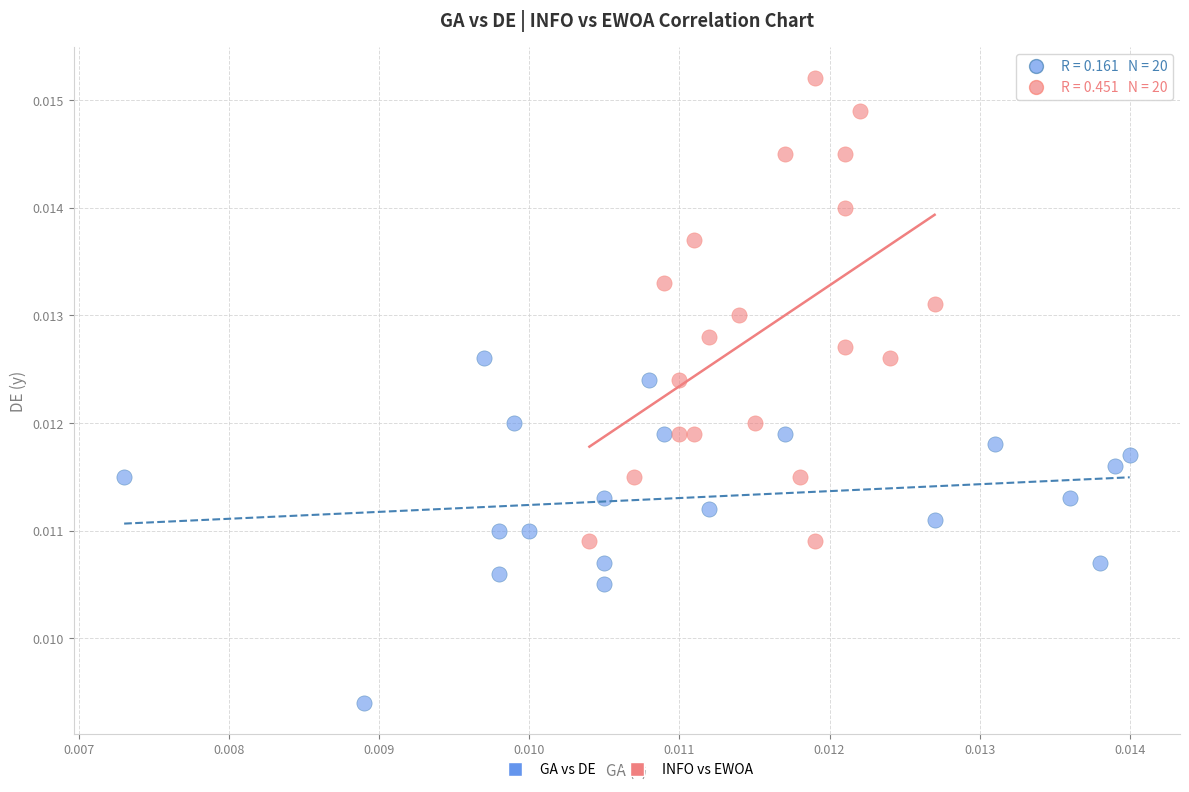

What are all the series names shown in the legend?

GA vs DE, INFO vs EWOA